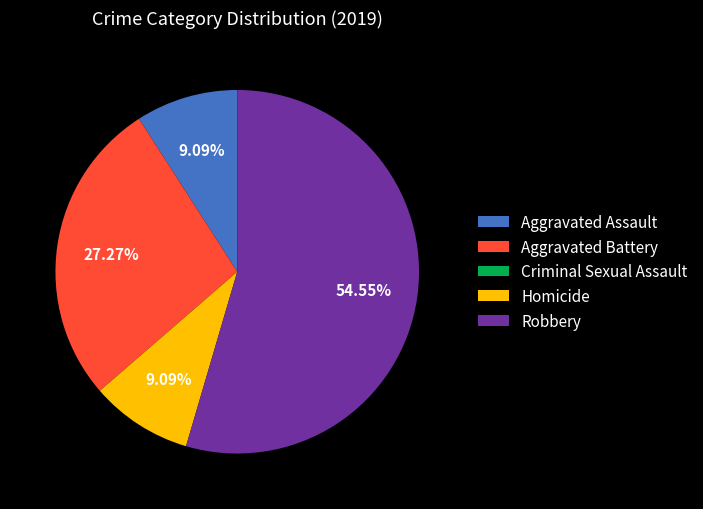

What is the largest slice in the pie chart?

Robbery